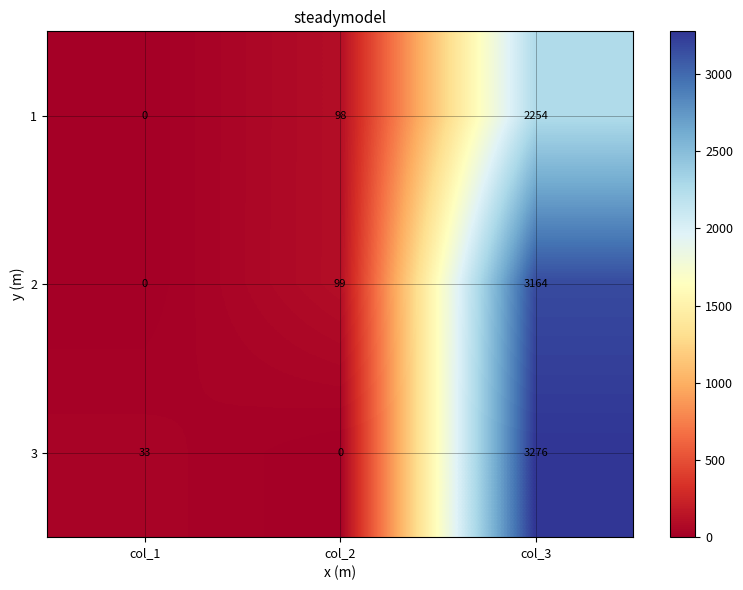

What is the sum of all 3 values?

3309